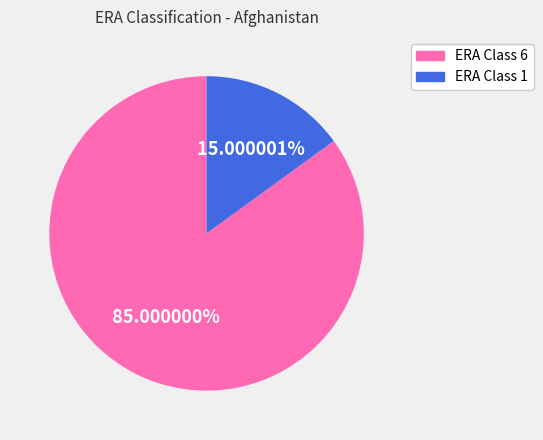

Between ERA Class 1 and ERA Class 6, which is larger?

ERA Class 6